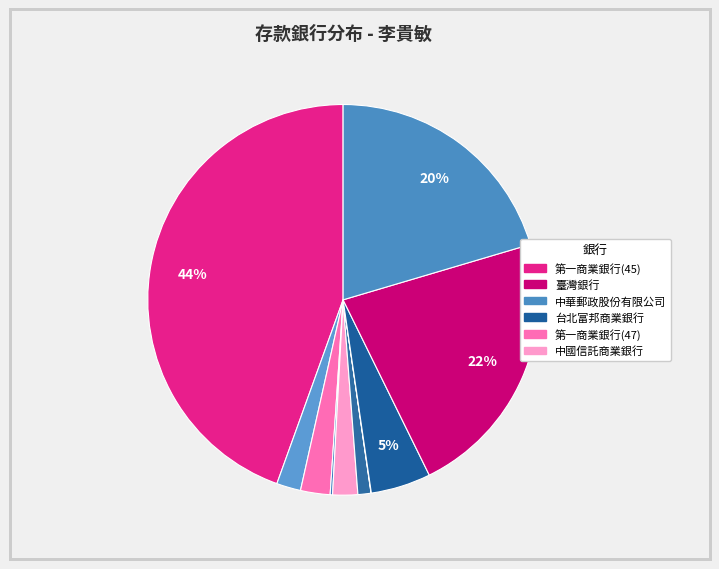

Is there a majority slice in this chart?

No